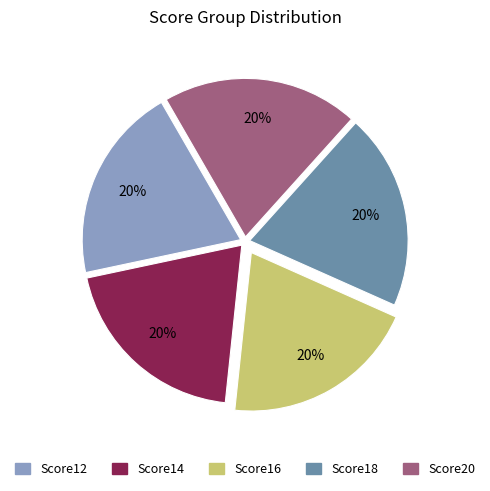

What percentage is the Score18 slice, to the nearest percent?

20%